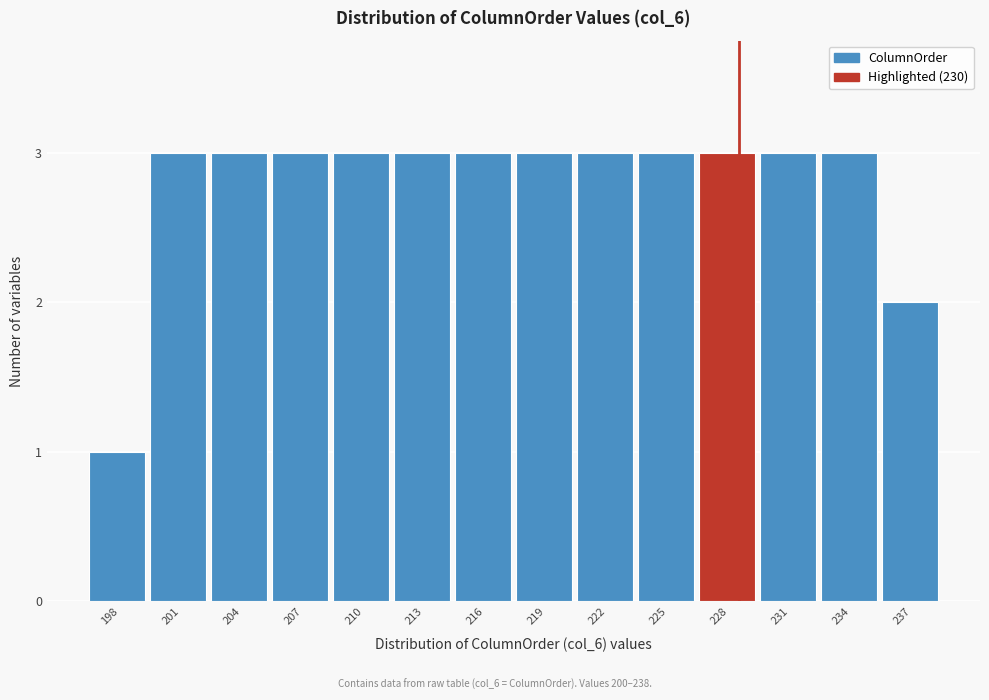

Reading left to right, list all the values displayed in this chart.

198=1	201=3	204=3	207=3	210=3	213=3	216=3	219=3	222=3	225=3	228=3	231=3	234=3	237=2